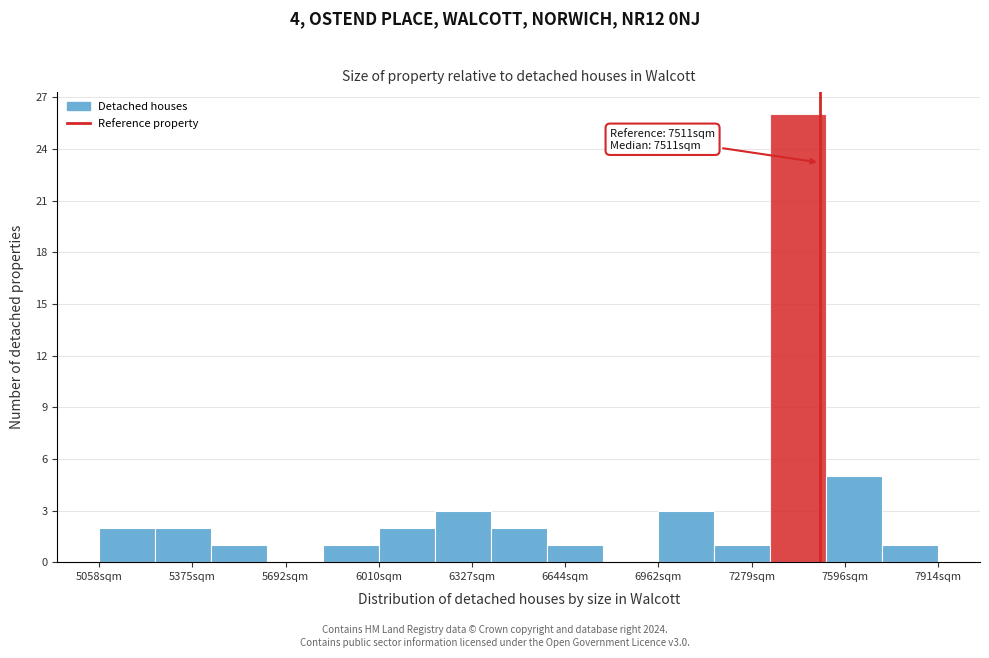

Read against the x-axis, roughly where is the centre of the tallest bar?

7450